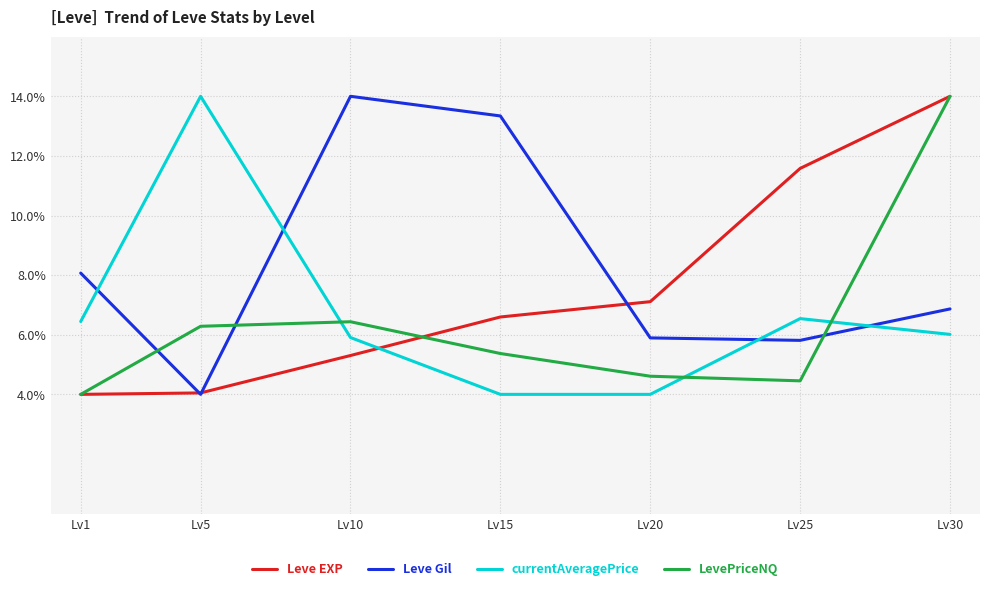

What is the difference between the second highest and second lowest values in the Leve Gil series?

7.5